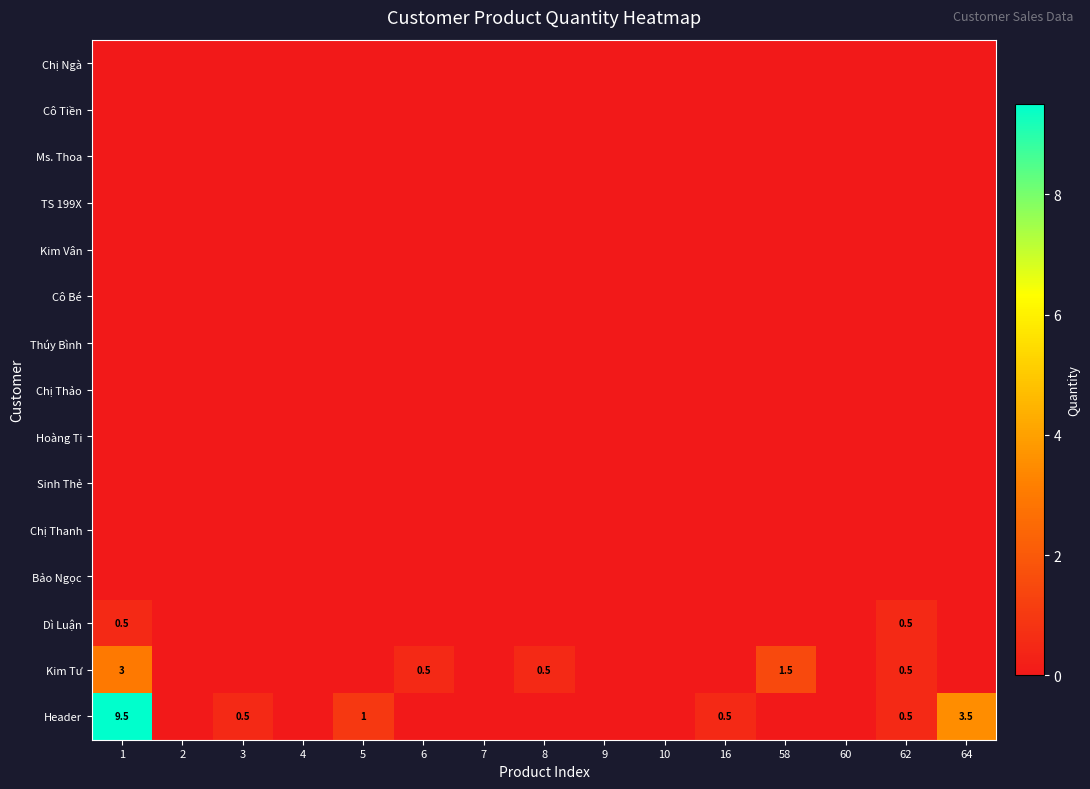

How many categories are shown in the chart?

15